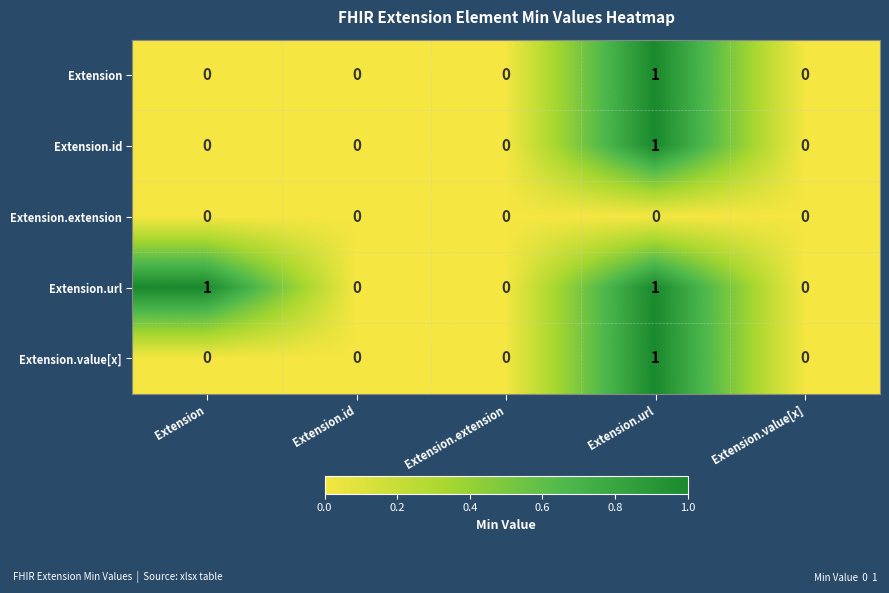

Which series changed the most between Extension and Extension.value[x]?

Extension.url